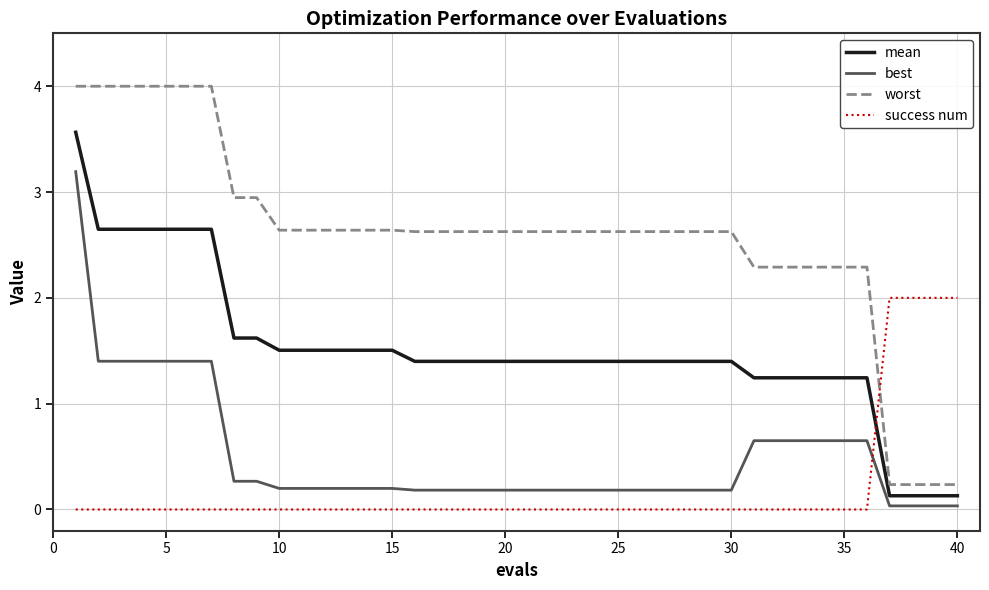

True or false: best and mean intersect in this chart.

False